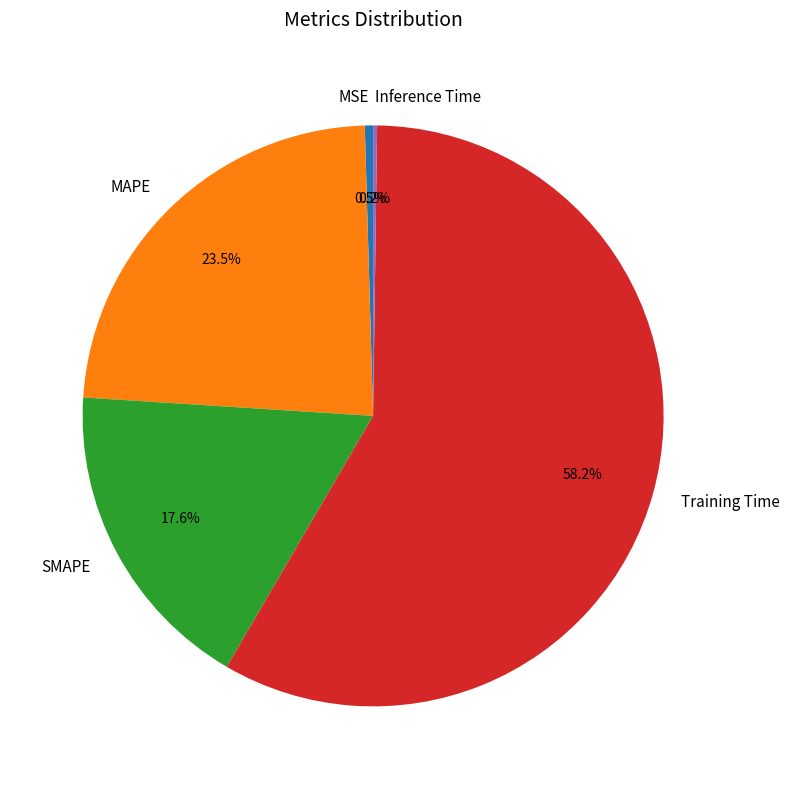

To the nearest percent, what is the average slice percentage?

20%